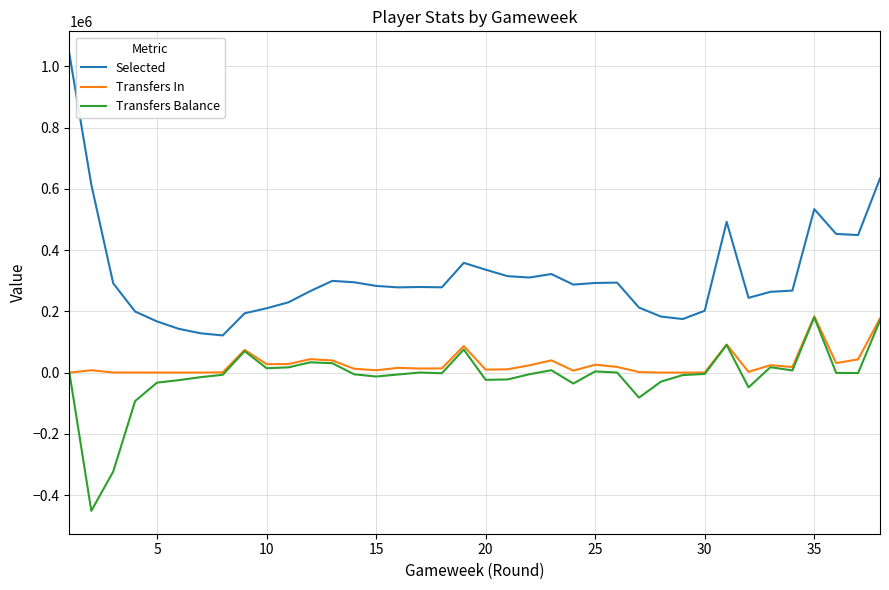

What is the difference between the second highest and second lowest values in the Transfers Balance series?

493465